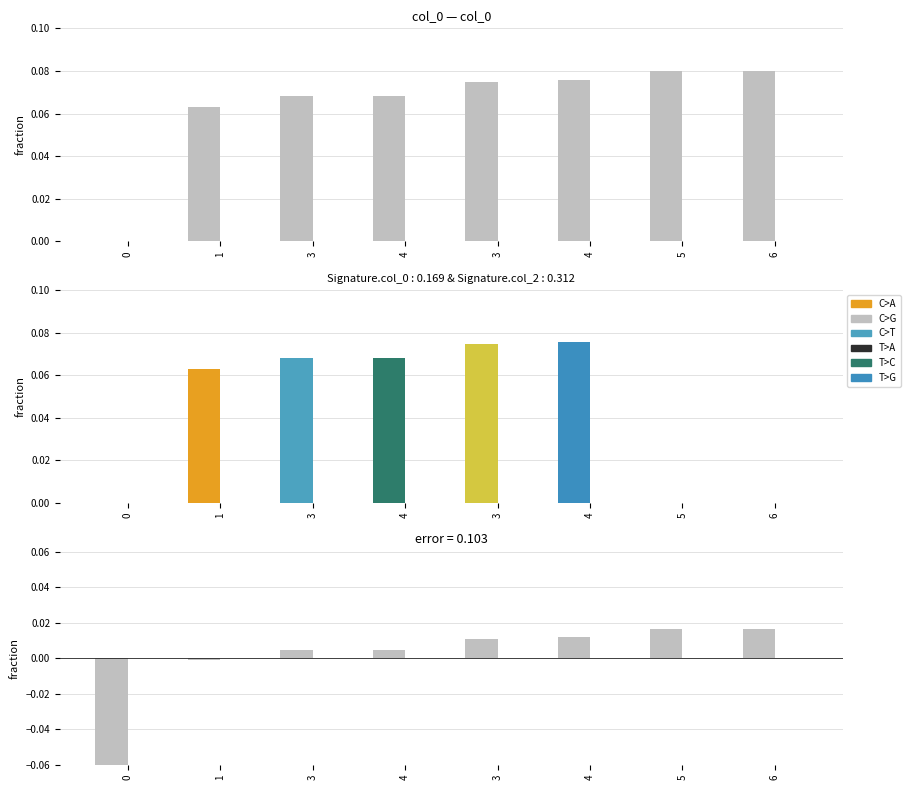

Which series has the largest range (max minus min)?

col_0